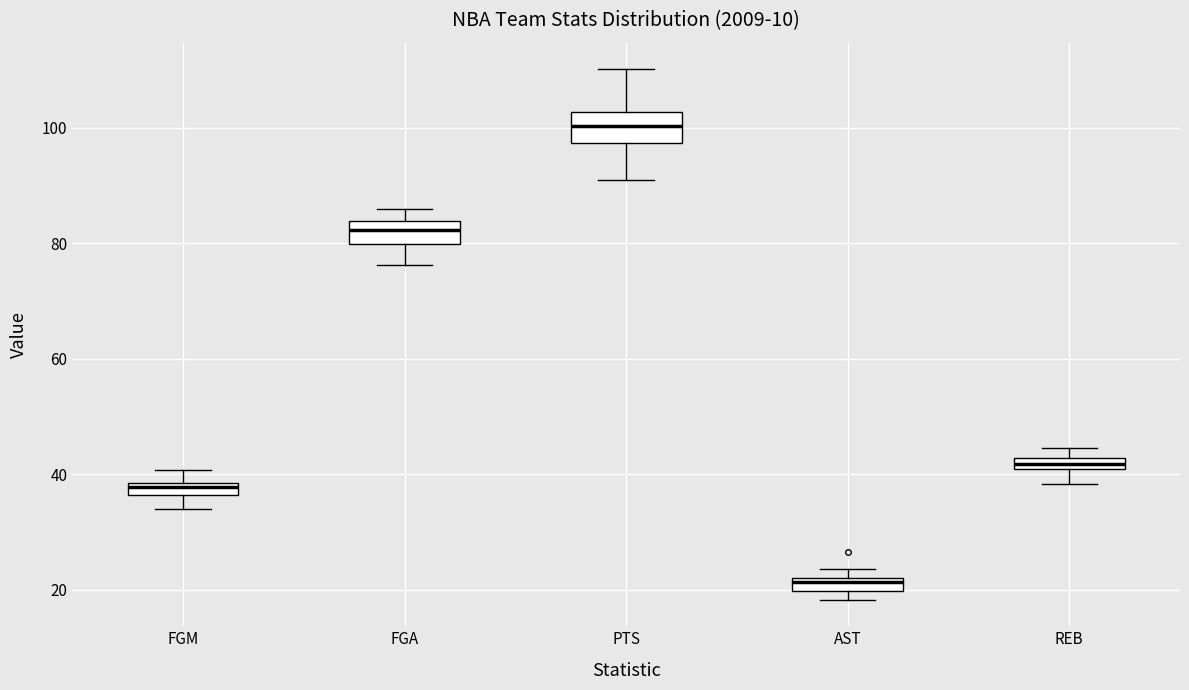

Where is the lower edge of the box for FGM on the y-axis? The values are not printed on the chart, so give them approximately, as read against the axis.

36